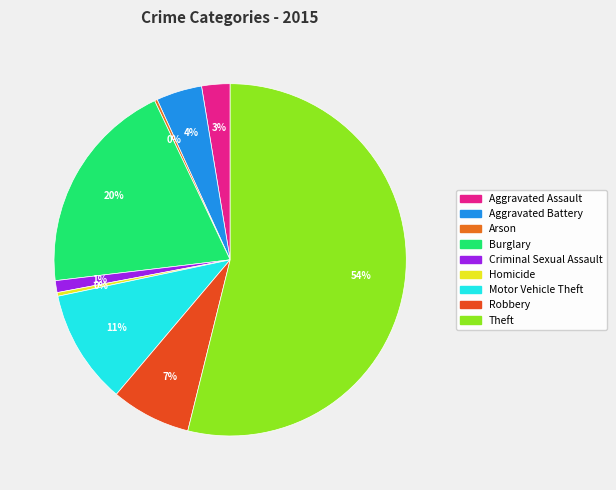

True or false: Arson accounts for 0% of the total.

True